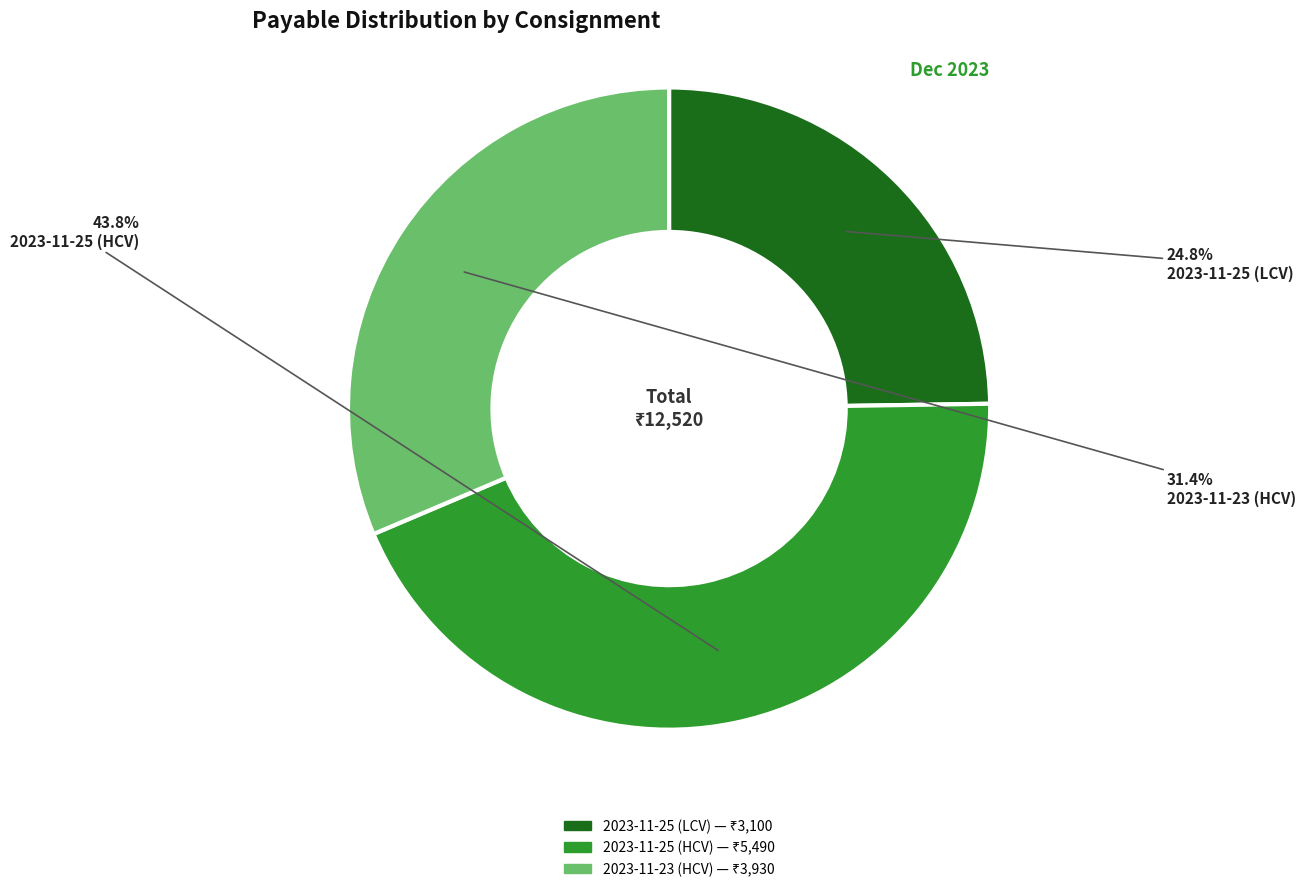

How many segments does this pie chart have?

3